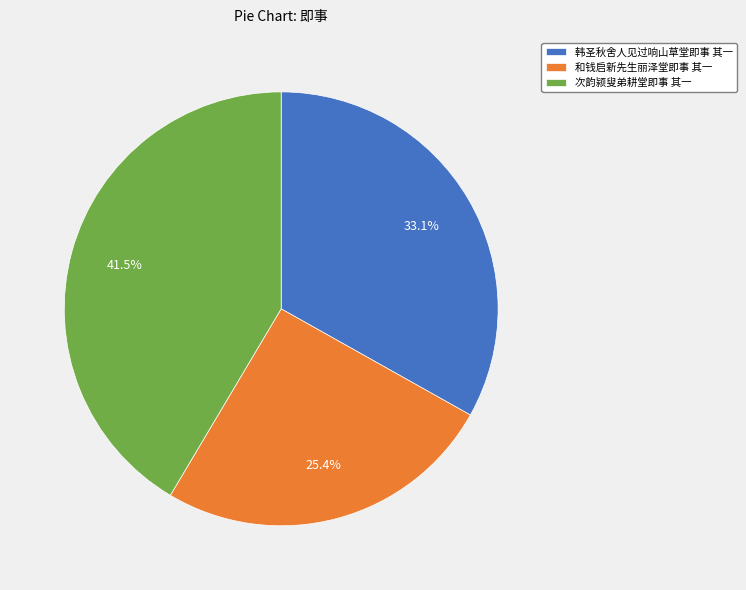

Rank the categories by value from highest to lowest.

次韵颍叟弟耕堂即事 其一, 韩圣秋舍人见过响山草堂即事 其一, 和钱启新先生丽泽堂即事 其一